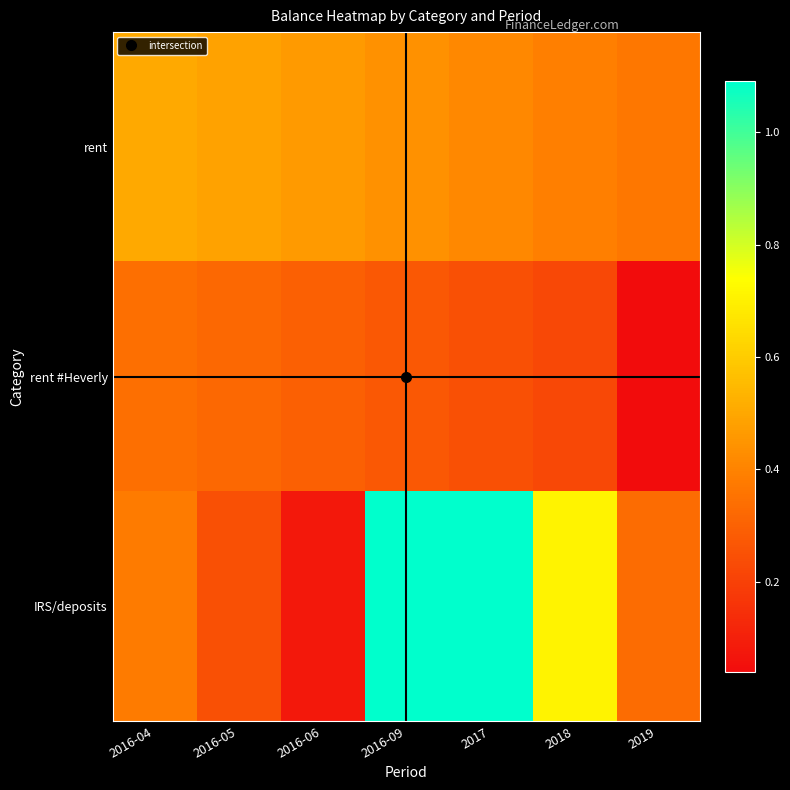

Which category has the highest value across all series?

2017